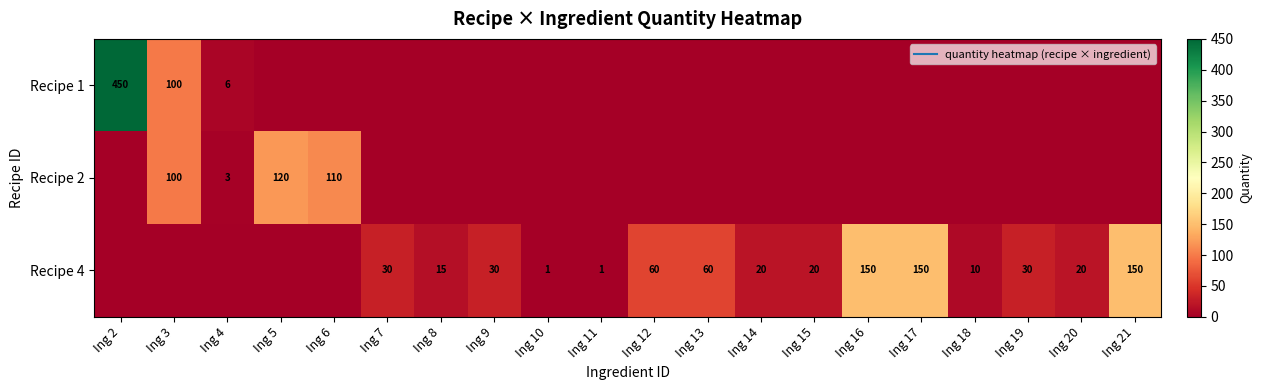

Which series has the largest total across all categories?

Recipe 4